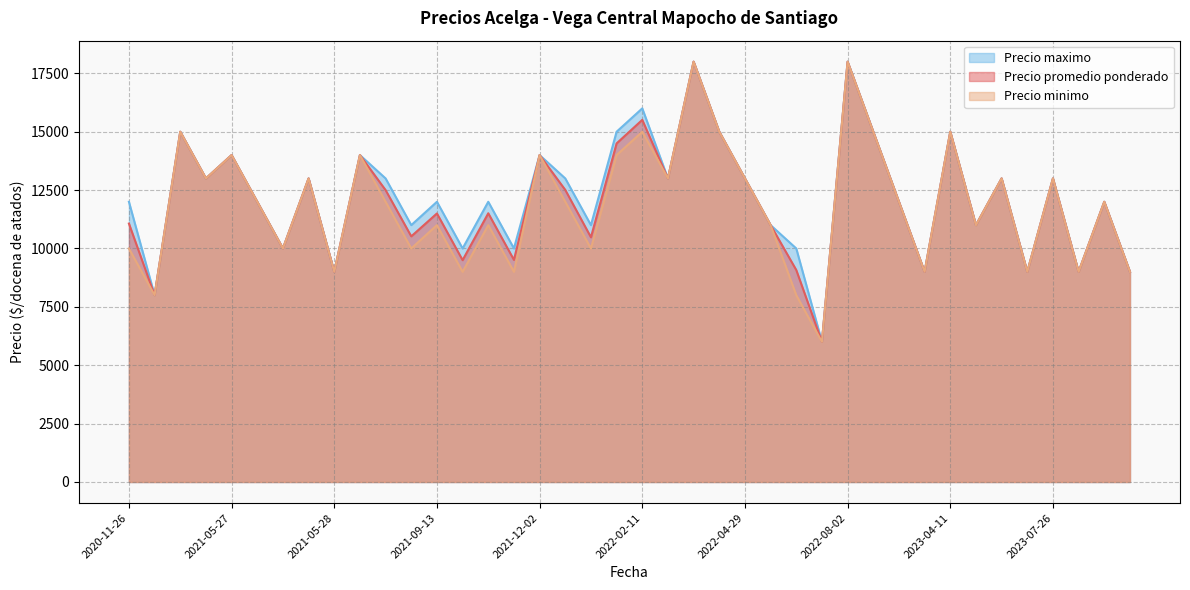

In Precio minimo, how many points are lower than both neighbors (excluding endpoints)?

14